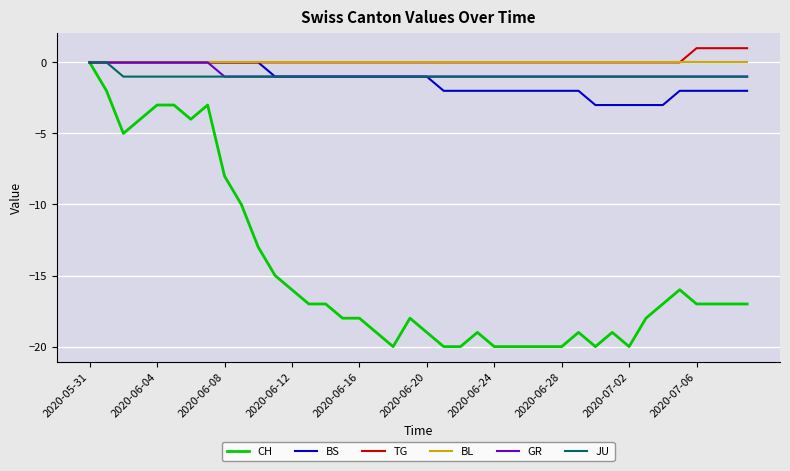

Which series has the largest range (max minus min)?

CH